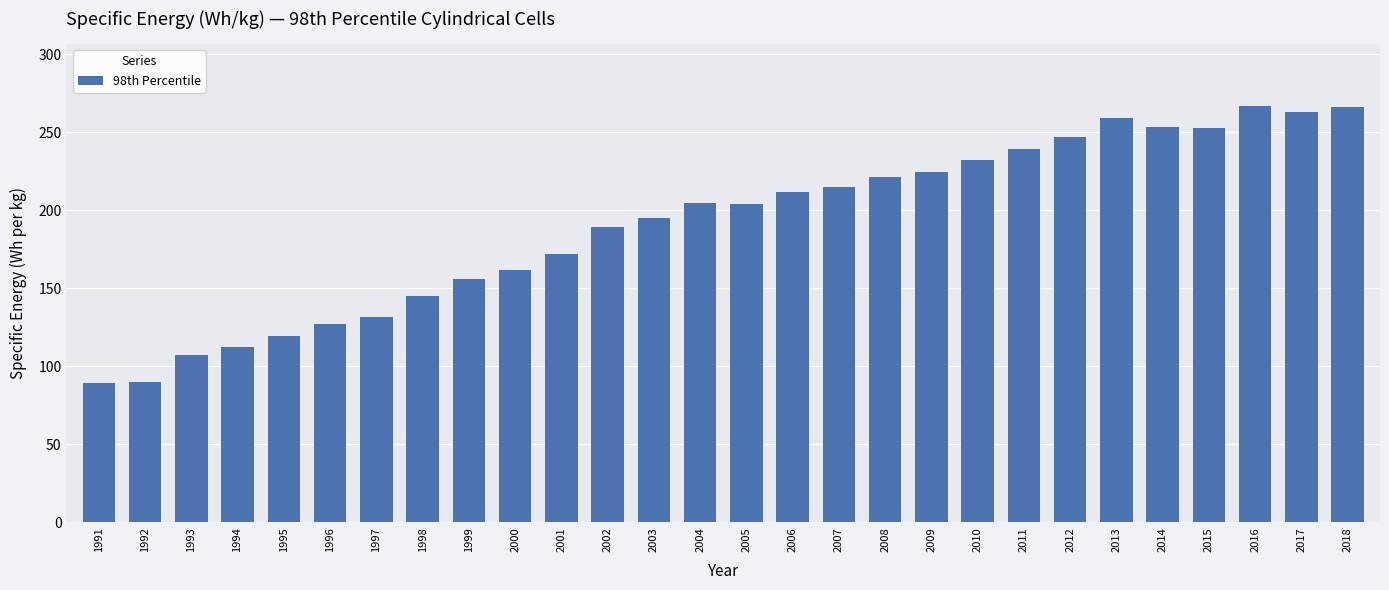

How many data points are less than 204?

14